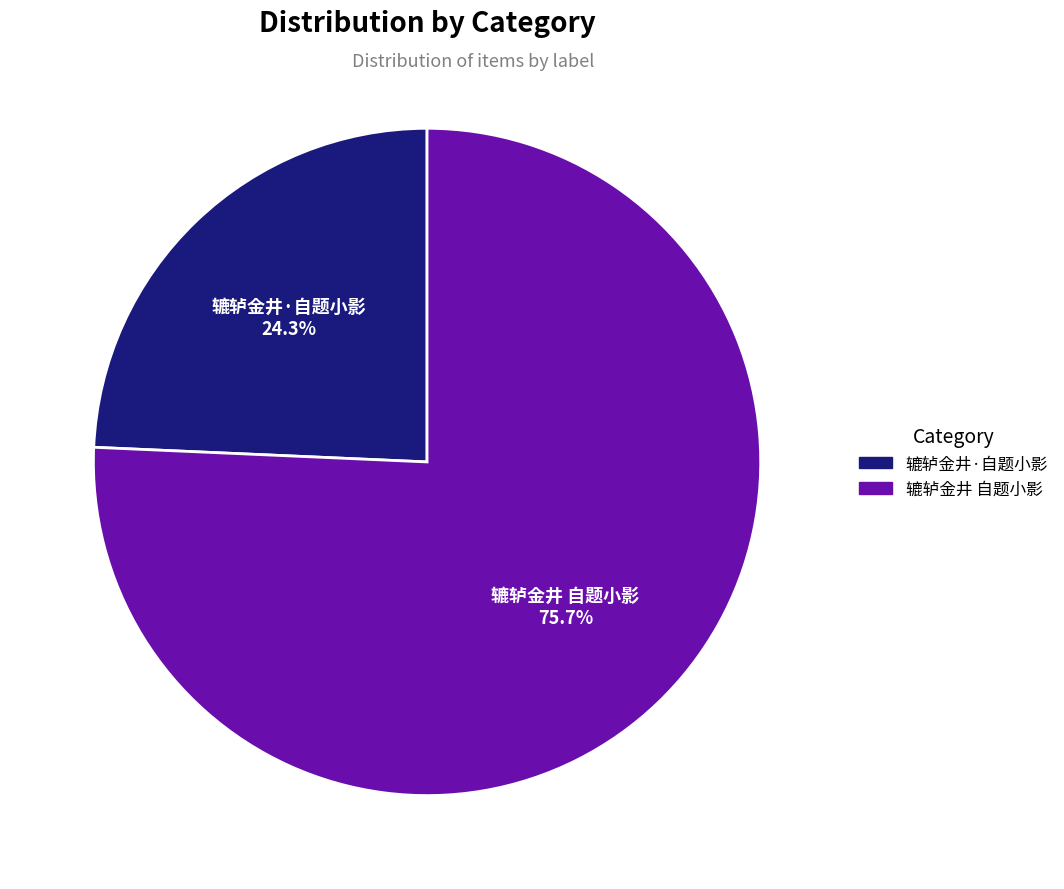

Is there any slice that represents more than half of the pie?

Yes